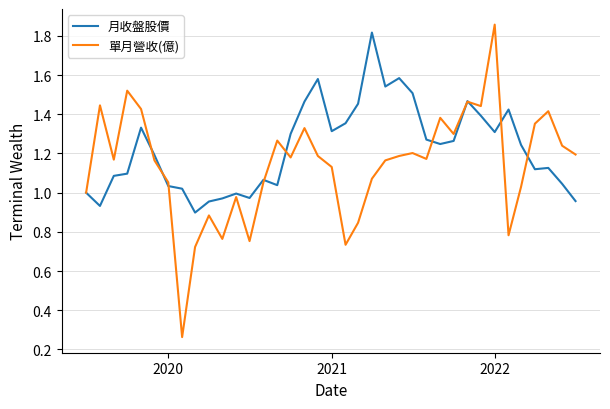

Which series has the largest range (max minus min)?

單月營收(億)